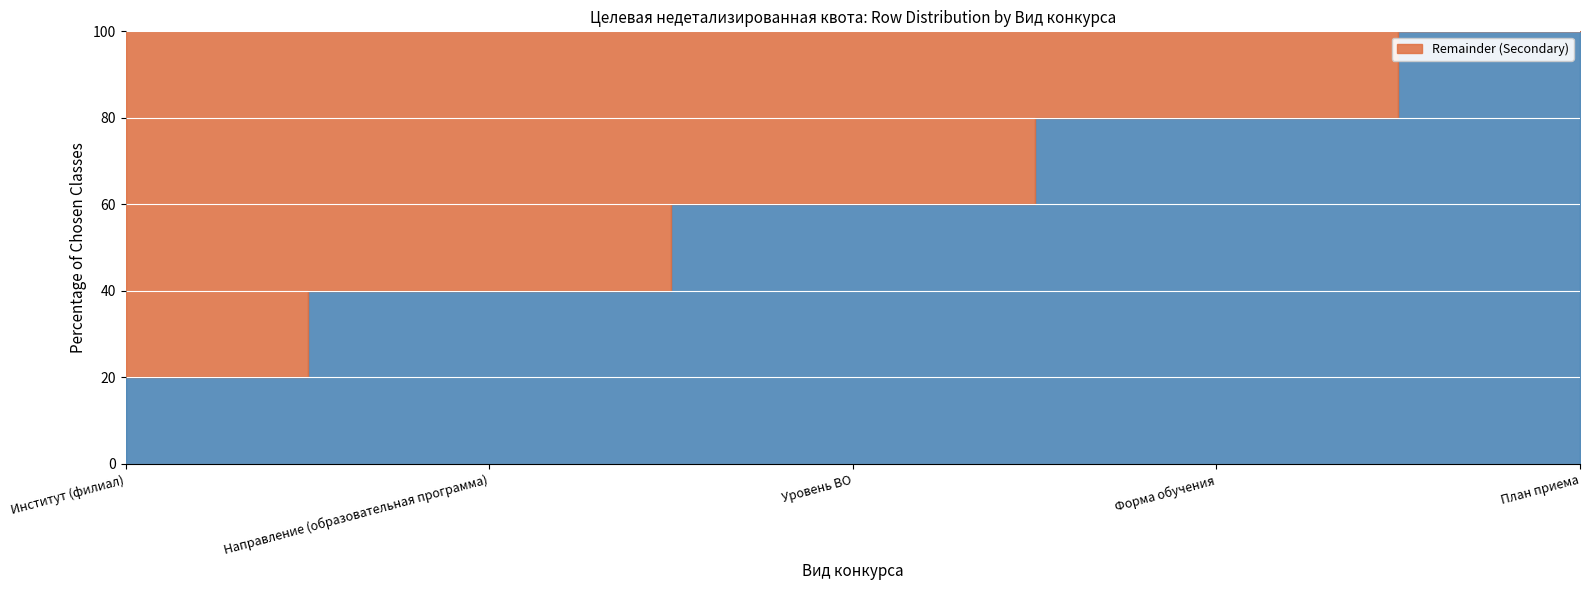

Between Уровень ВО and Направление (образовательная программа), which is larger?

Уровень ВО